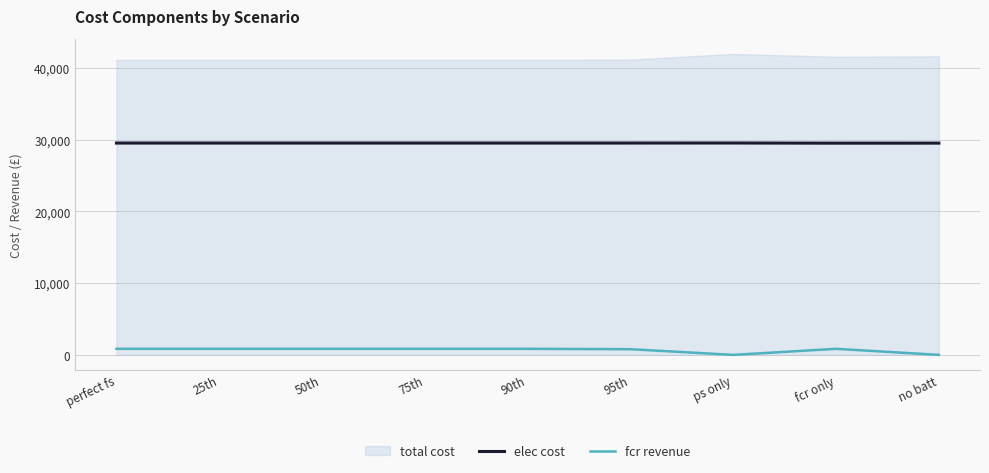

List the labels in order of fcr revenue value, smallest first.

ps only, no batt, 95th, perfect fs, 25th, 50th, 75th, 90th, fcr only